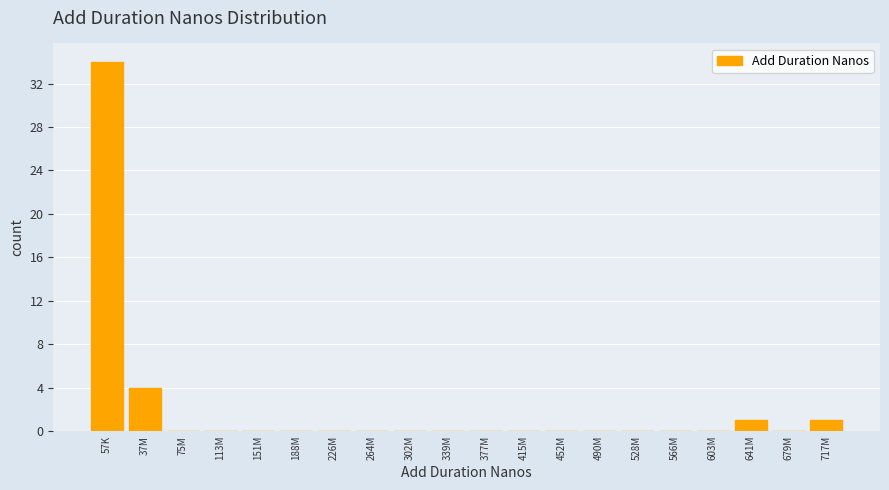

Reading right to left, extract all data points from this chart.

717M=1	679M=0	641M=1	603M=0	566M=0	528M=0	490M=0	452M=0	415M=0	377M=0	339M=0	302M=0	264M=0	226M=0	188M=0	151M=0	113M=0	75M=0	37M=4	57K=34